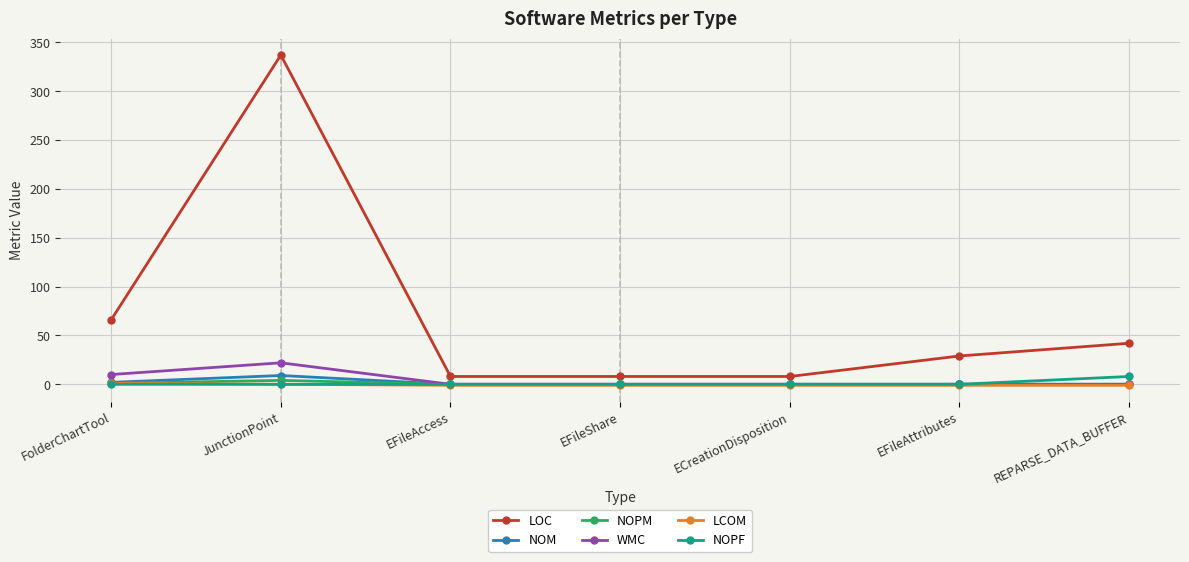

Between JunctionPoint and EFileAccess, which series saw the biggest shift?

LOC